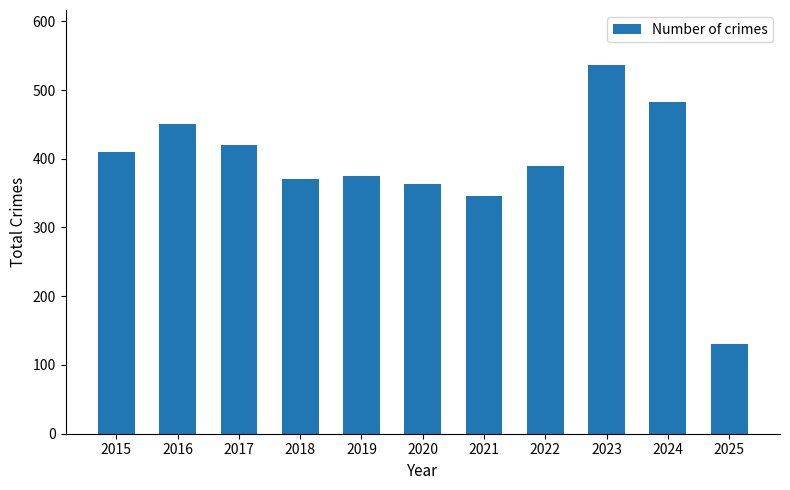

How many distinct data groups are displayed?

1